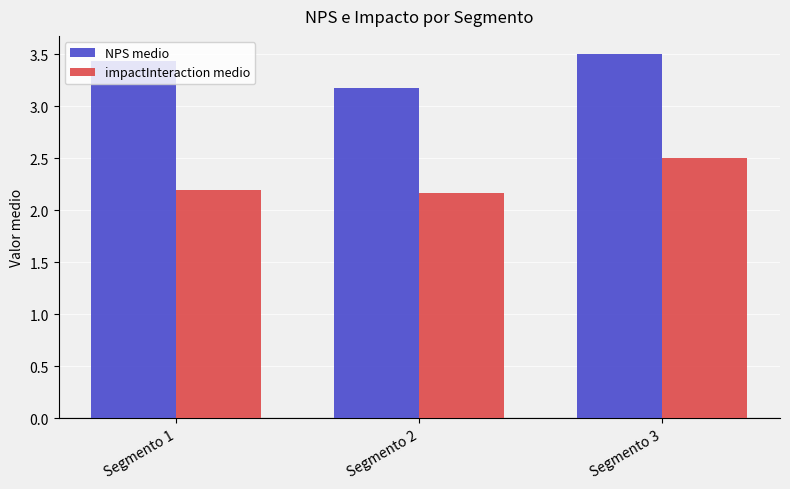

True or false: NPS medio has a value of 4.9 at Segmento 2.

False